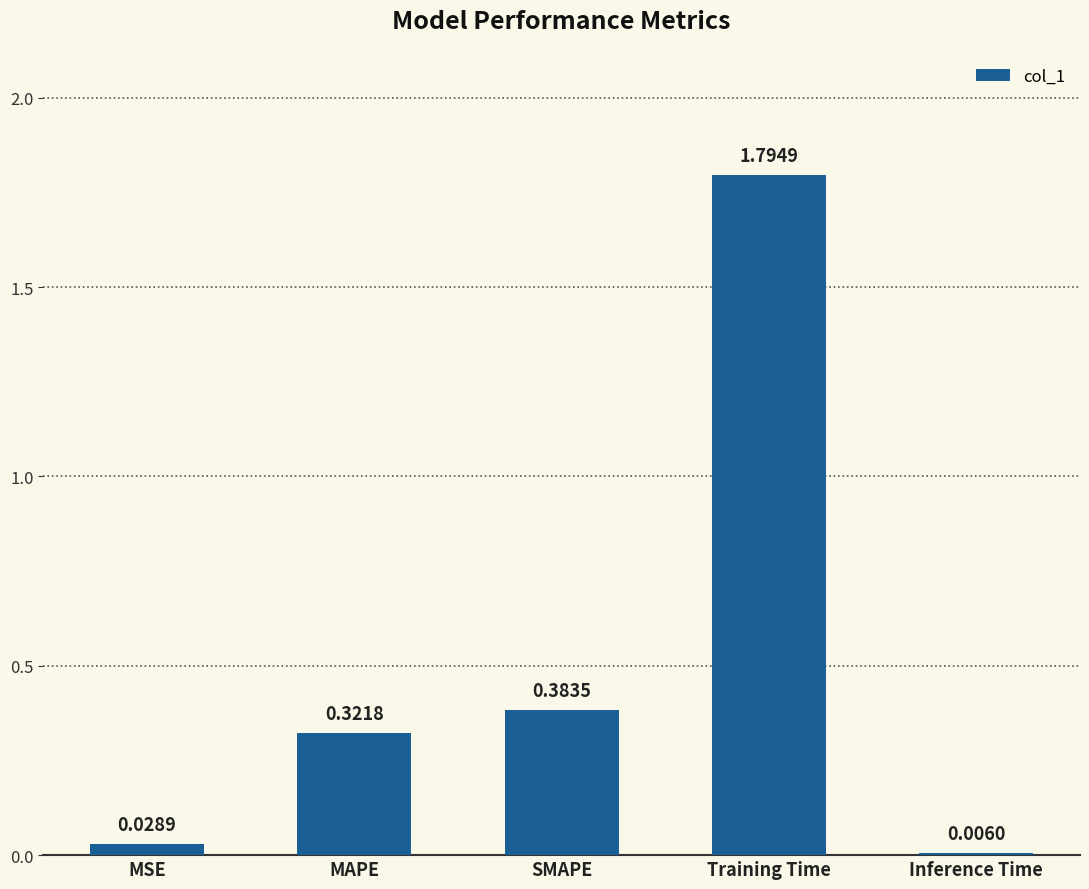

Are the bars horizontal?

No